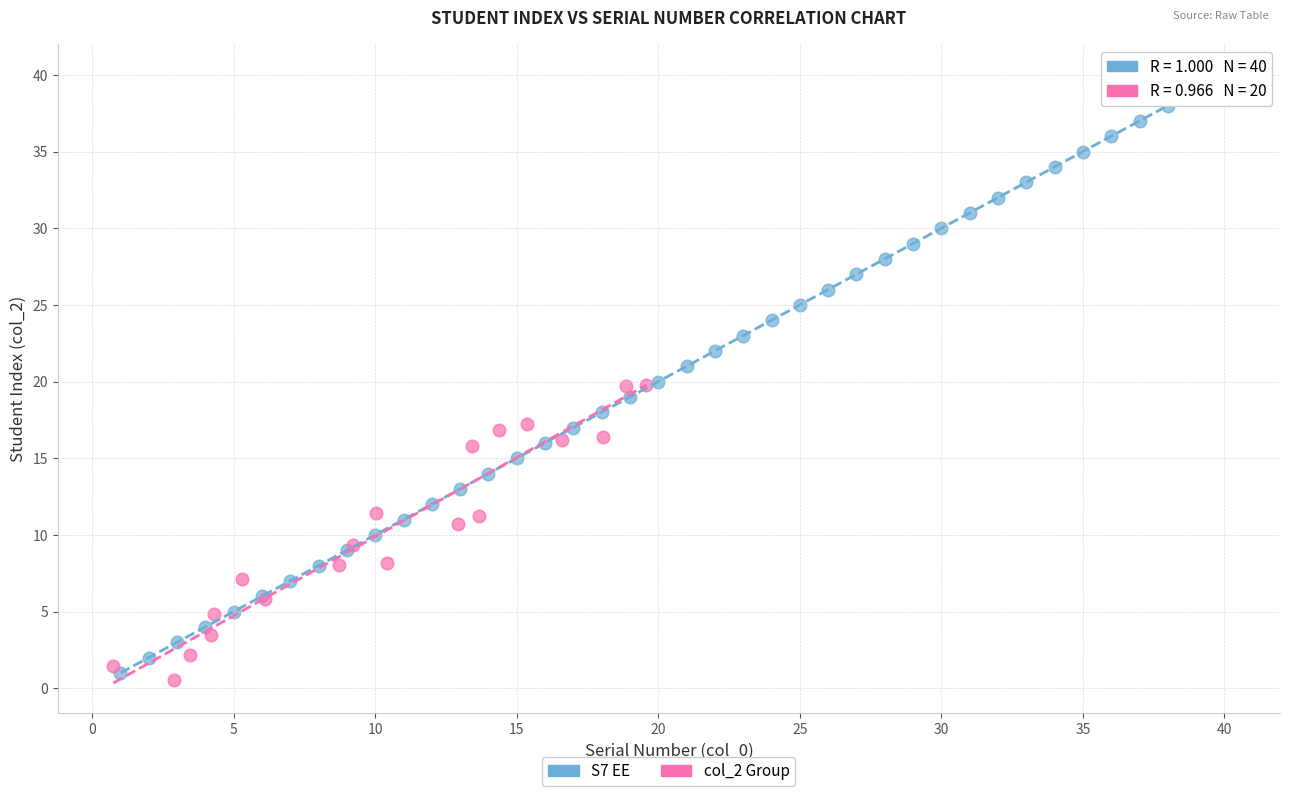

Which series has the largest Y range (max minus min)?

S7 EE